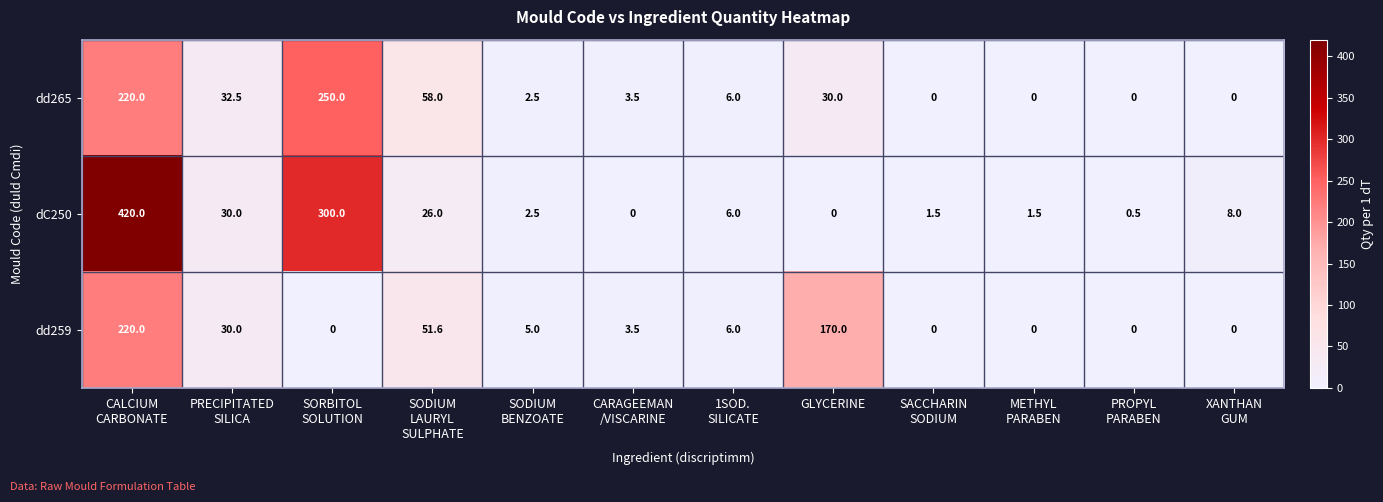

At how many categories does at least one series exceed 44?

4